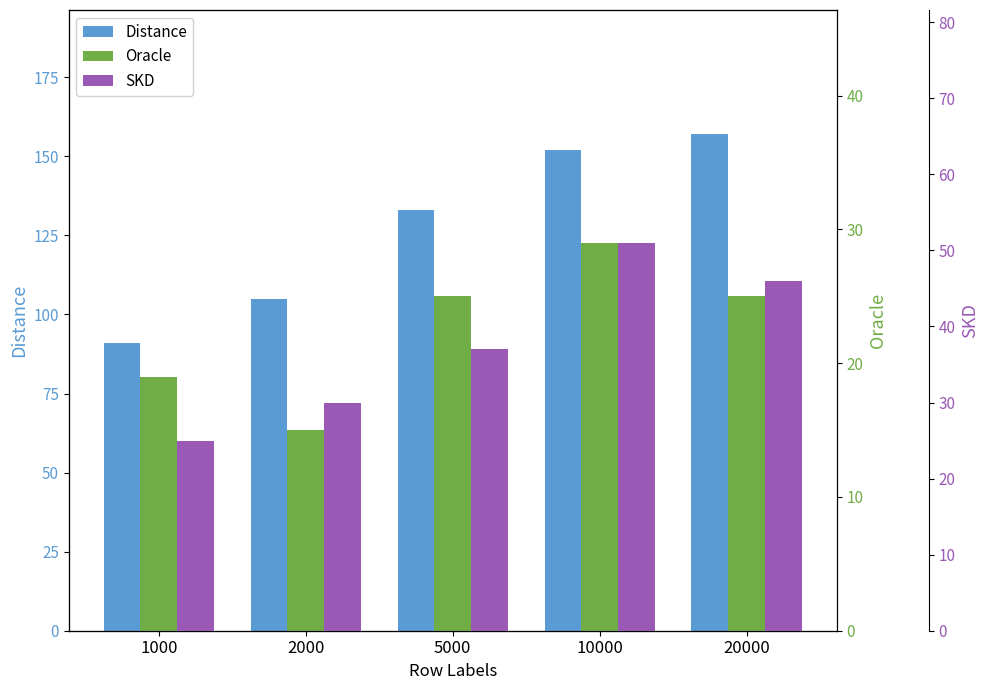

What is the average value of the SKD series?

38